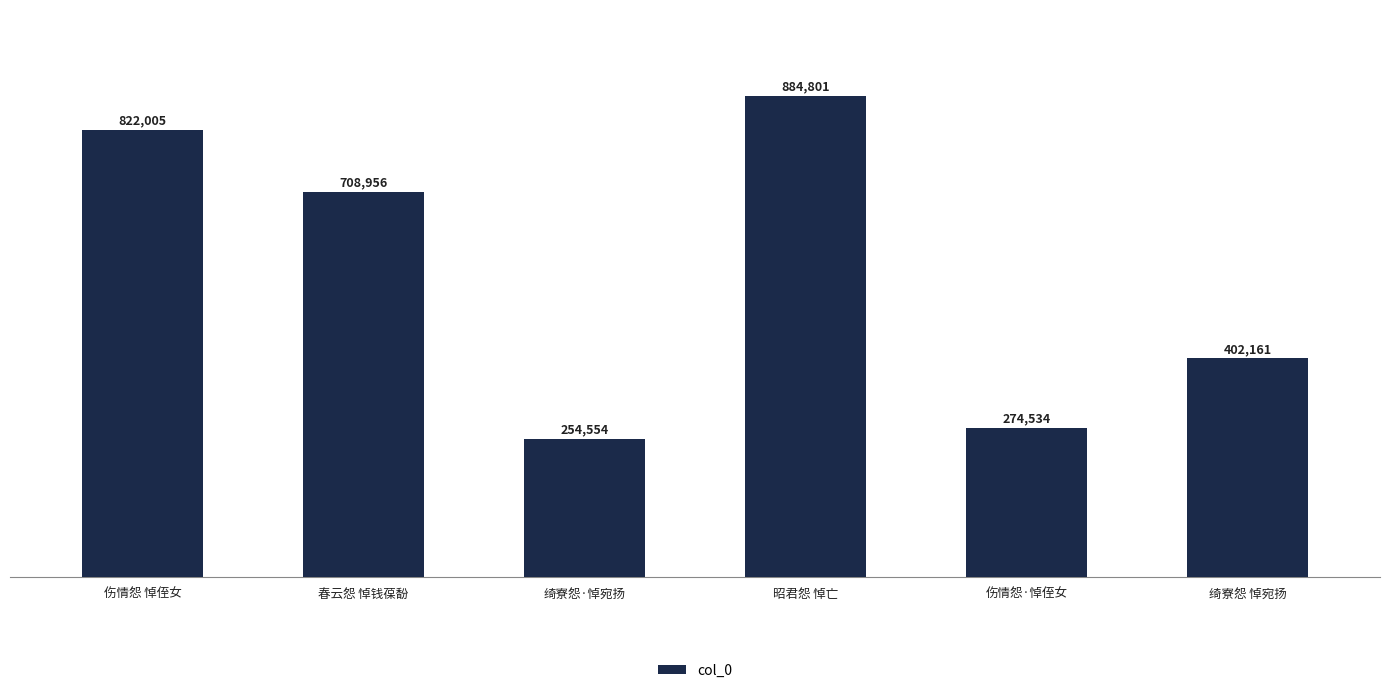

What is the maximum value shown in the chart?

884801